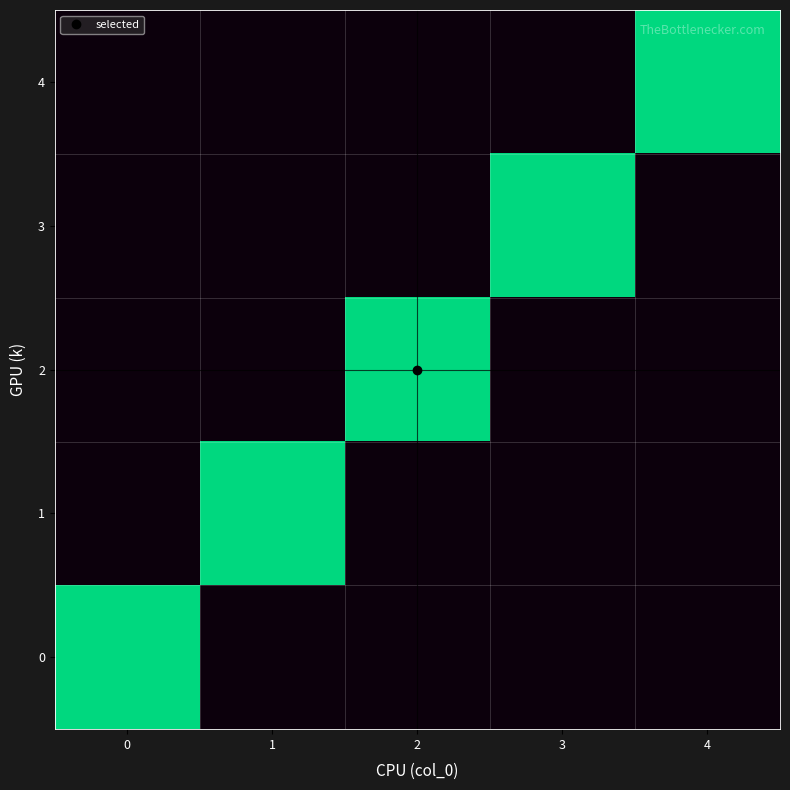

Rank the series by their maximum value, from lowest to highest.

0, 1, 2, 3, 4